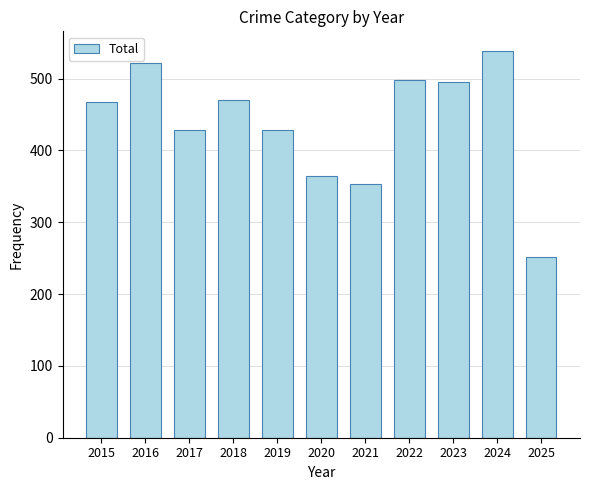

True or false: the data shows 849 at 2022.

False